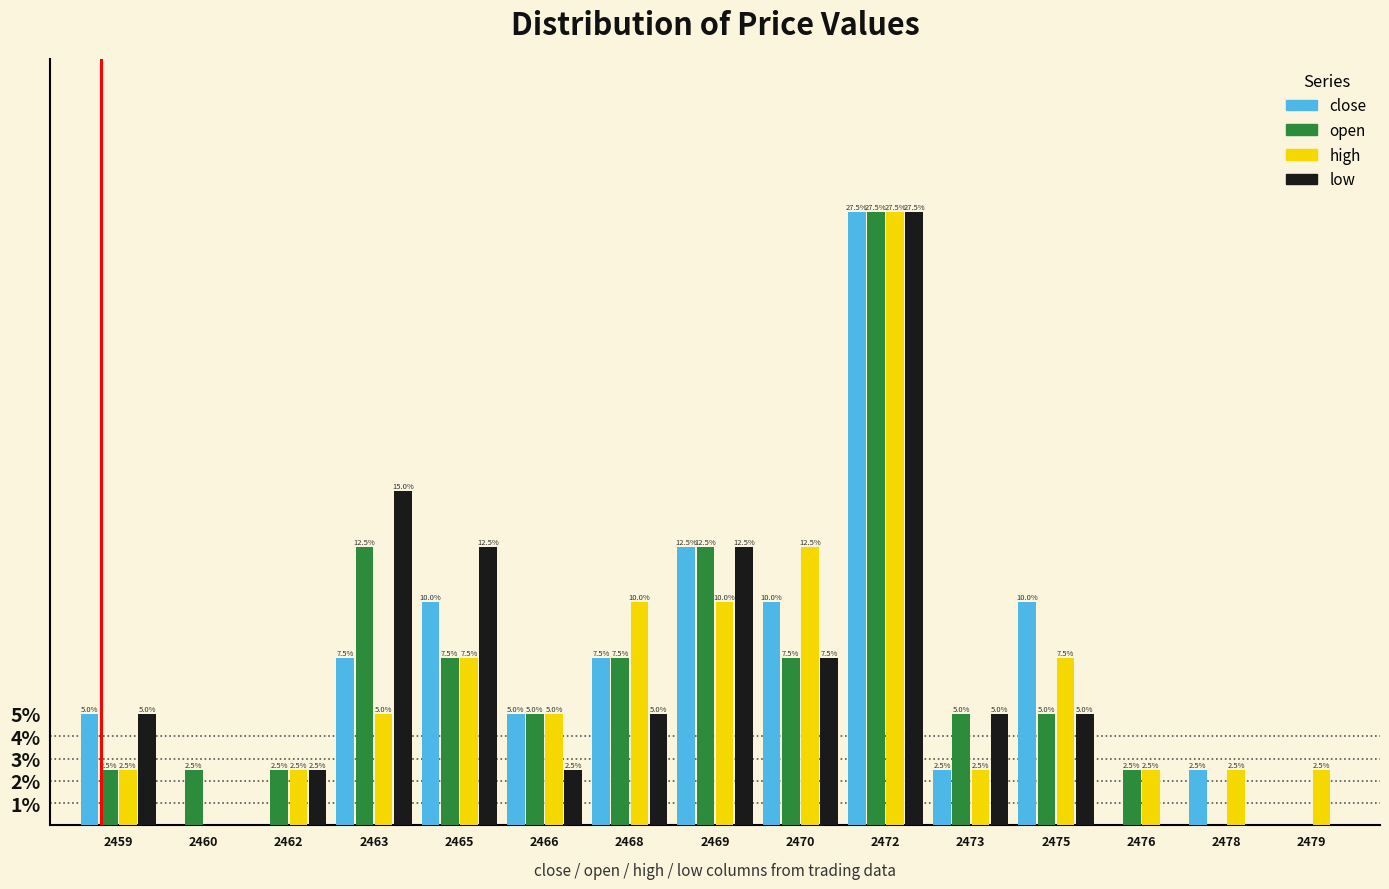

Reading left to right, extract all data points from this chart.

close: 2459=5.0	2460=0.0	2462=0.0	2463=7.5	2465=10.0	2466=5.0	2468=7.5	2469=12.5	2470=10.0	2472=27.5	2473=2.5	2475=10.0	2476=0.0	2478=2.5	2479=0.0
open: 2459=2.5	2460=2.5	2462=2.5	2463=12.5	2465=7.5	2466=5.0	2468=7.5	2469=12.5	2470=7.5	2472=27.5	2473=5.0	2475=5.0	2476=2.5	2478=0.0	2479=0.0
high: 2459=2.5	2460=0.0	2462=2.5	2463=5.0	2465=7.5	2466=5.0	2468=10.0	2469=10.0	2470=12.5	2472=27.5	2473=2.5	2475=7.5	2476=2.5	2478=2.5	2479=2.5
low: 2459=5.0	2460=0.0	2462=2.5	2463=15.0	2465=12.5	2466=2.5	2468=5.0	2469=12.5	2470=7.5	2472=27.5	2473=5.0	2475=5.0	2476=0.0	2478=0.0	2479=0.0